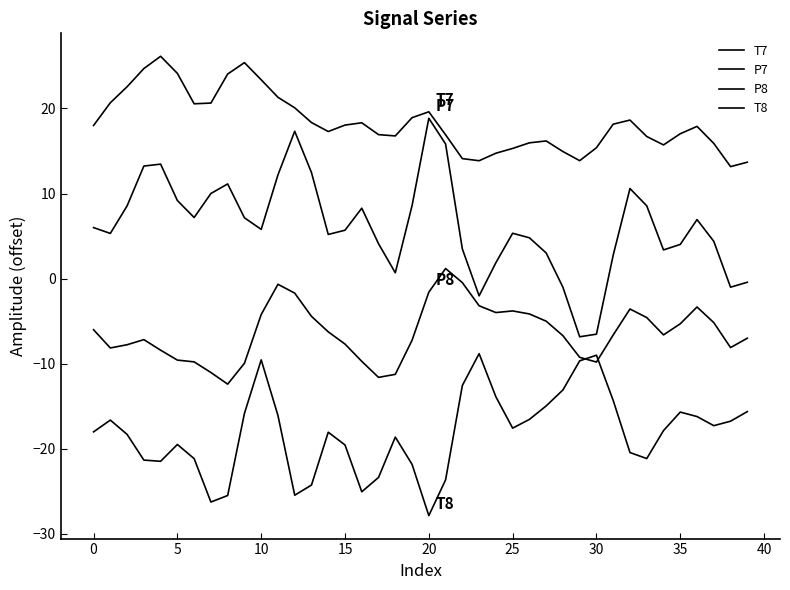

Does the chart display data point markers on the line(s)?

No